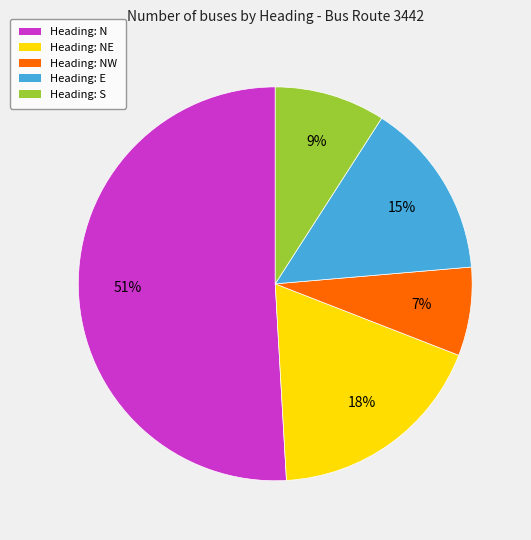

Is there a majority slice in this chart?

Yes